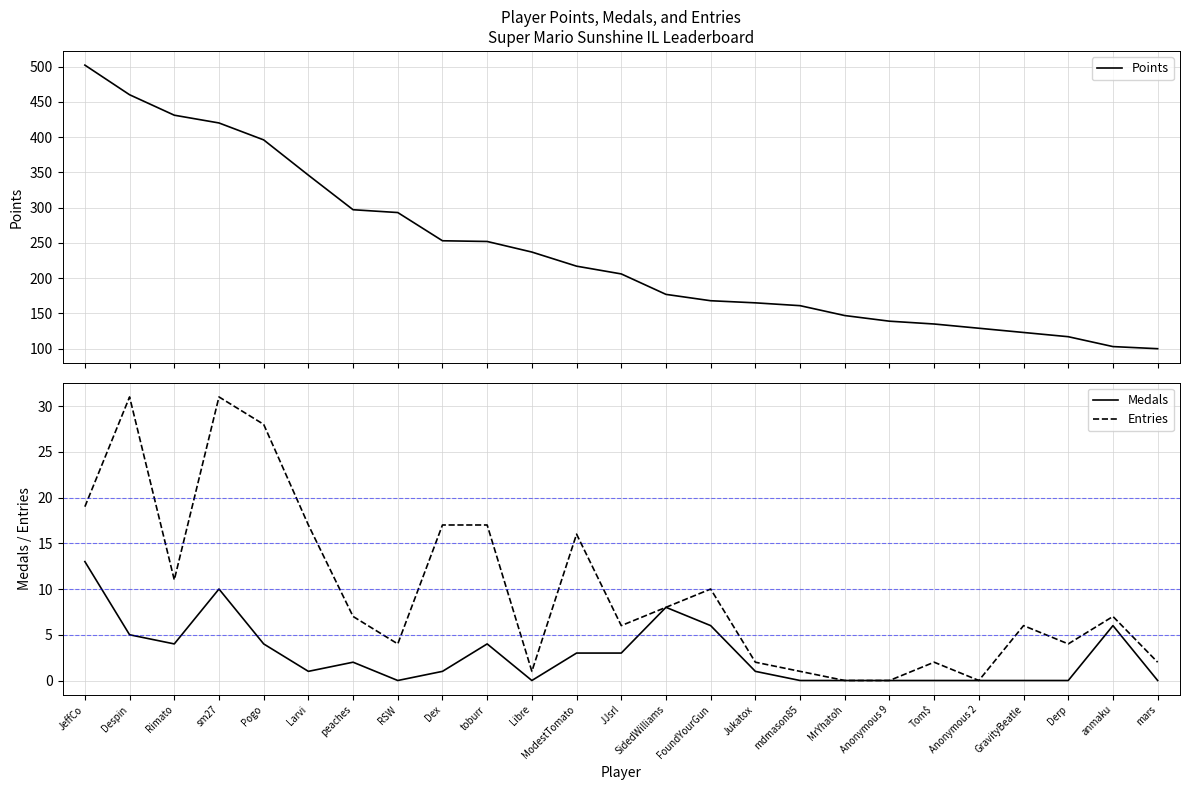

True or false: Entries and Points intersect in this chart.

False